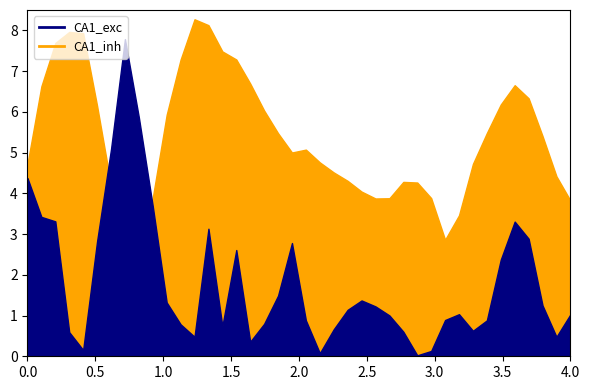

Does the chart have visible grid lines?

No